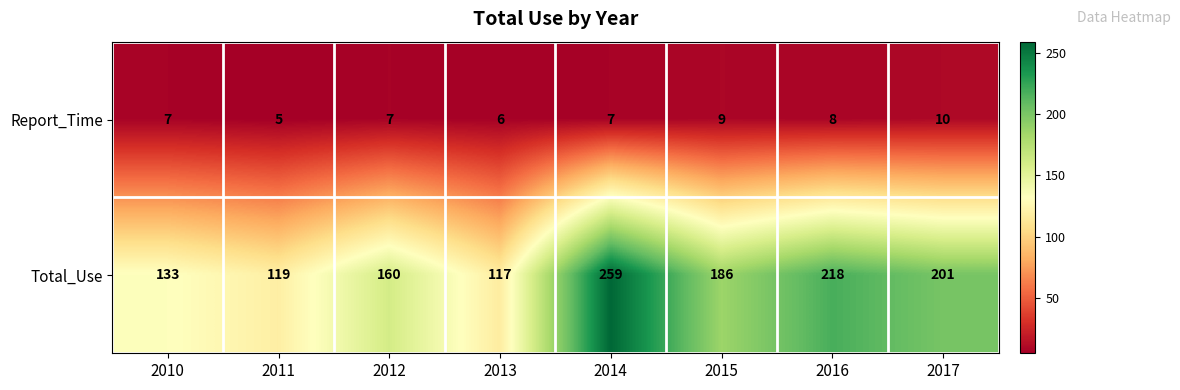

Read the Report_Time value at 2017.

10